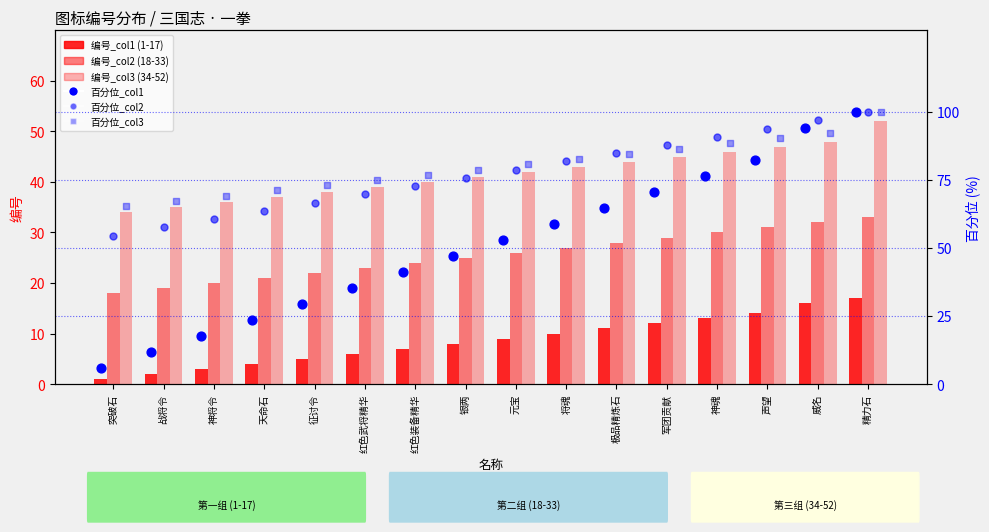

What is the total value across all series at 精力石?

402.0